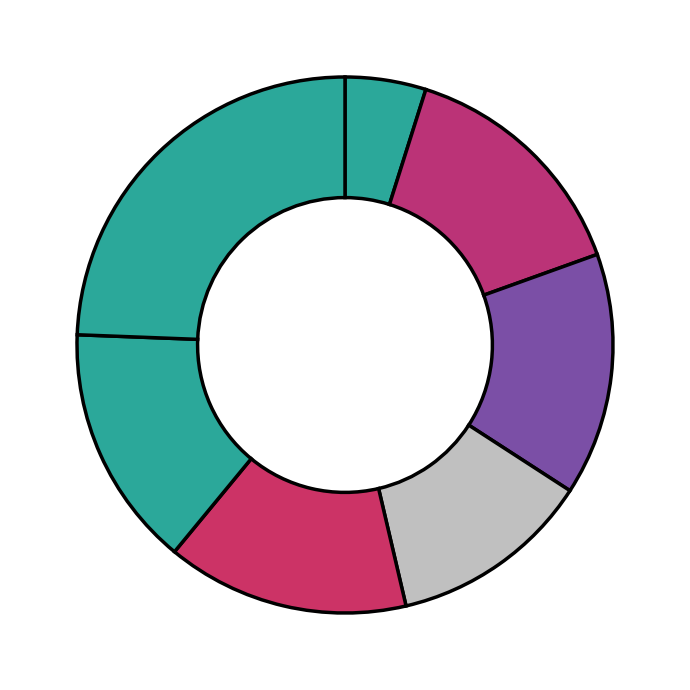

Rank the categories by value from lowest to highest.

CS400, CS422, CS401, CS421, CS441, CS443, CS498